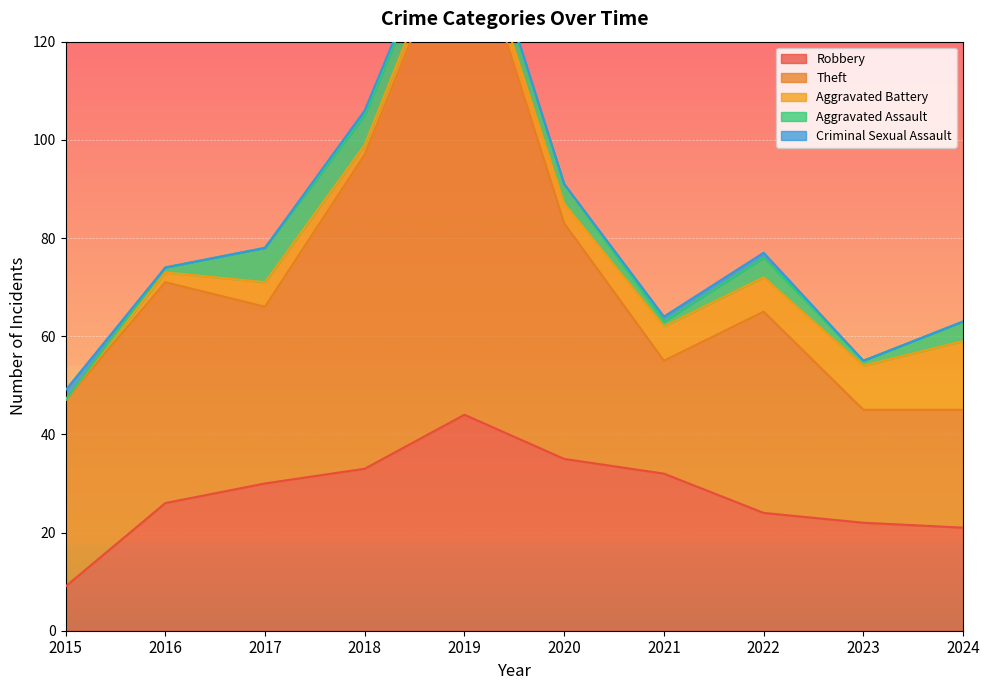

True or false: Theft and Criminal Sexual Assault cross at least once.

False